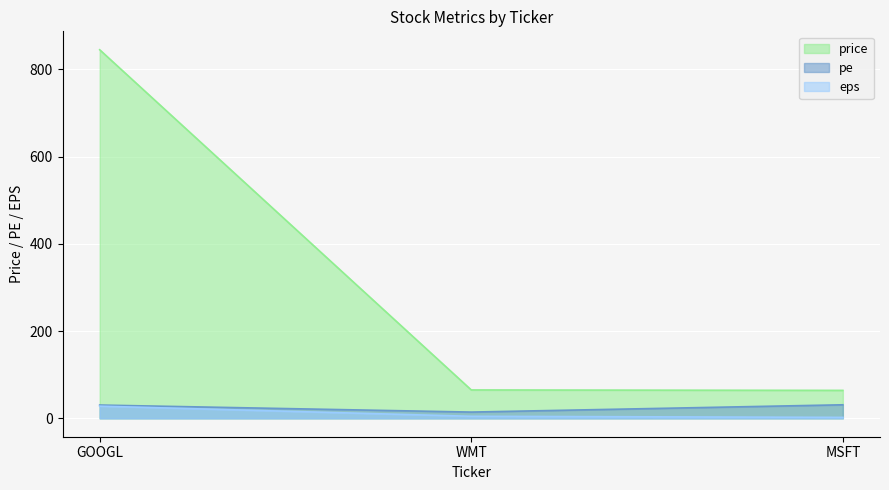

What is the highest value of the pe series?

31.0